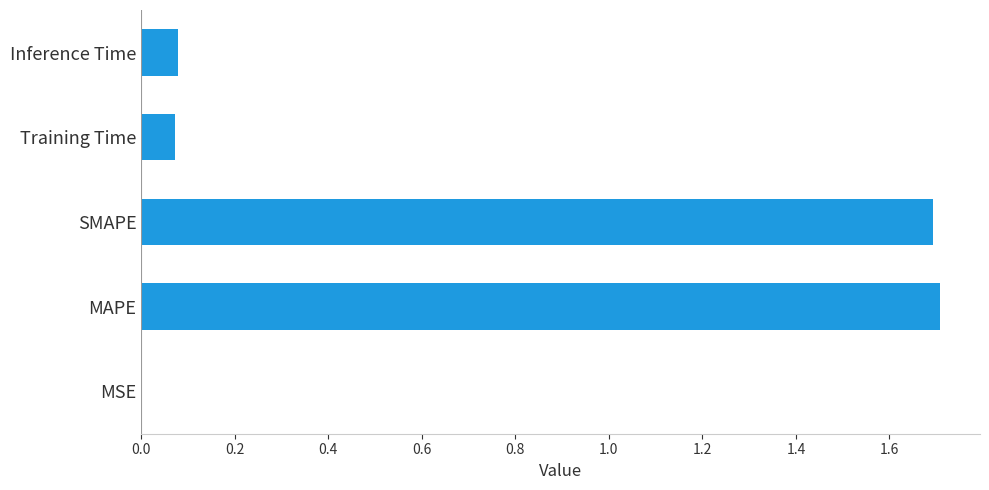

What is the sum of the values at MAPE and SMAPE?

3.4